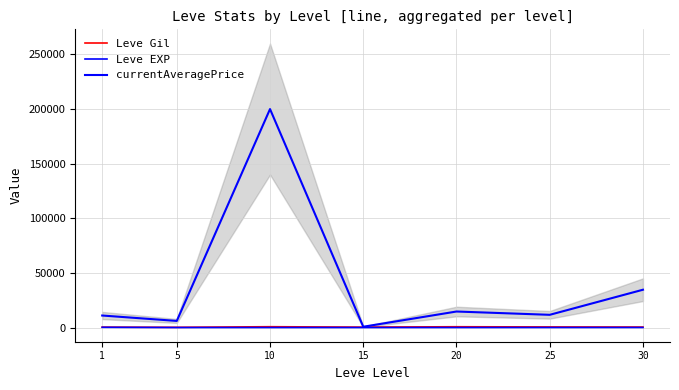

True or false: Leve EXP has a value of 5.0 at 10.

False